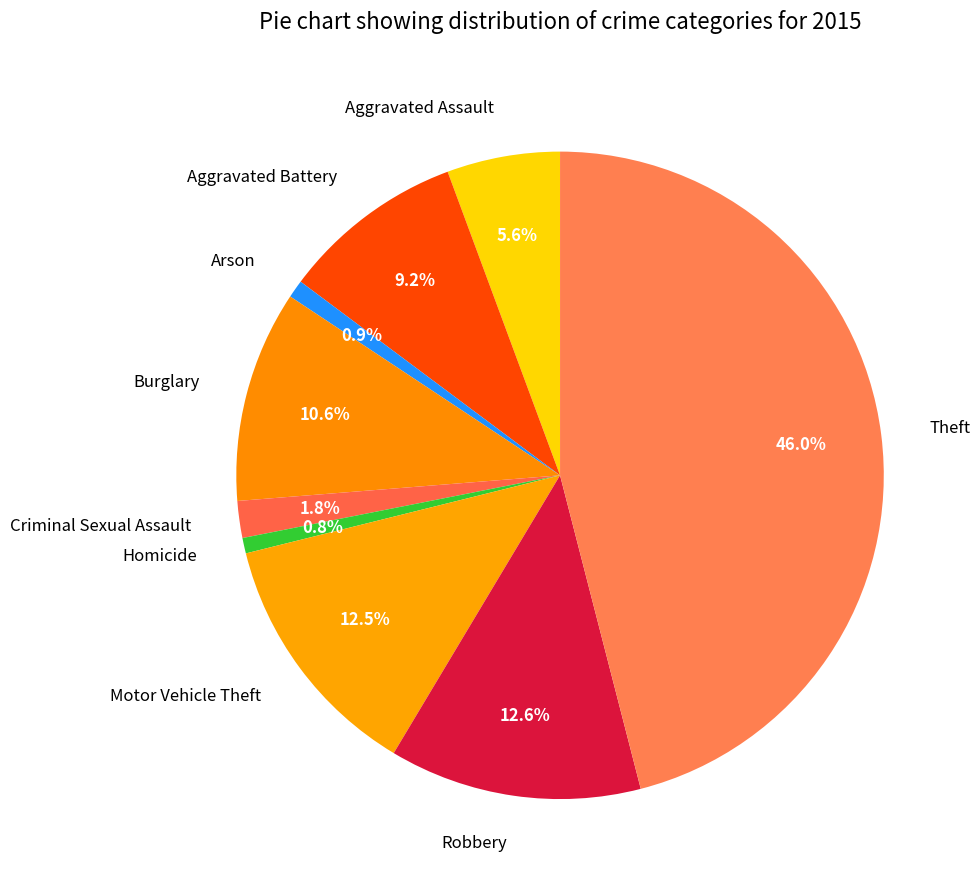

Which has a higher value, Arson or Robbery?

Robbery